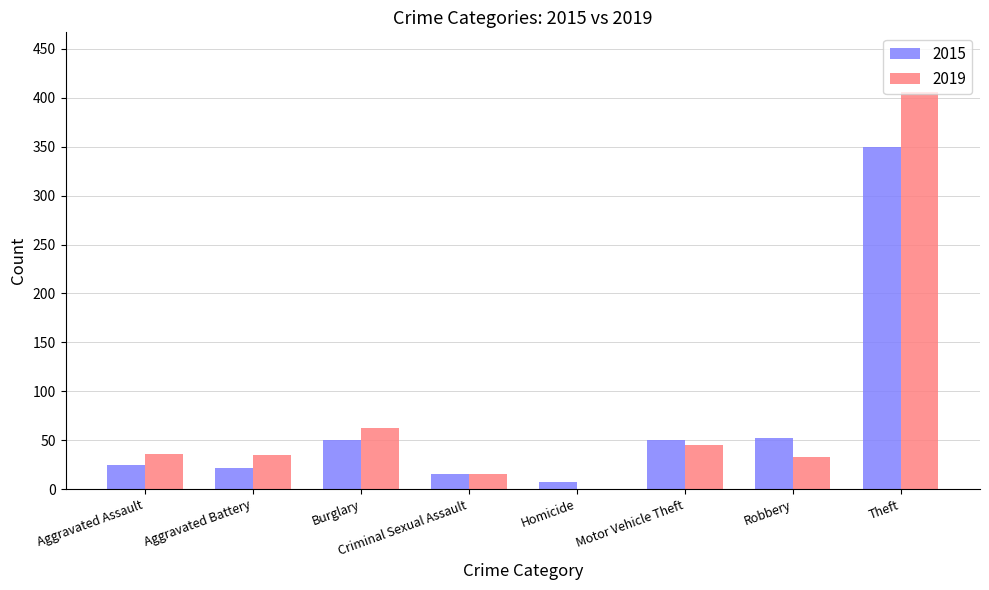

What is the greatest value displayed?

406